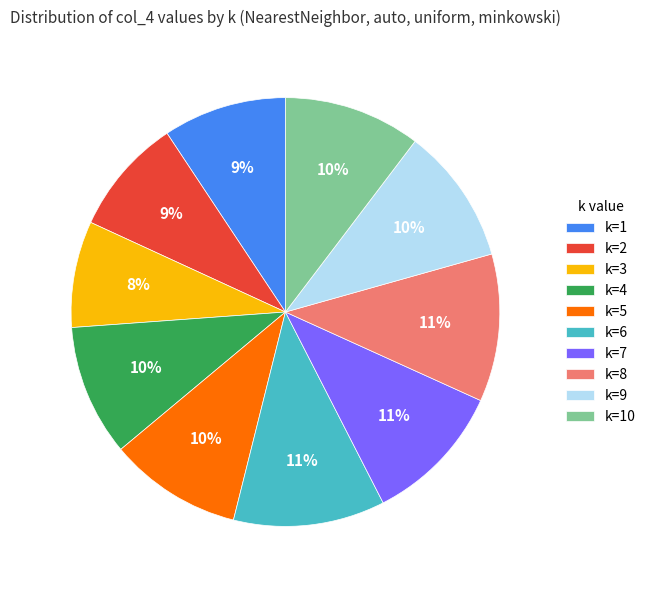

To the nearest percent, what percentage of the pie is k=5?

10%